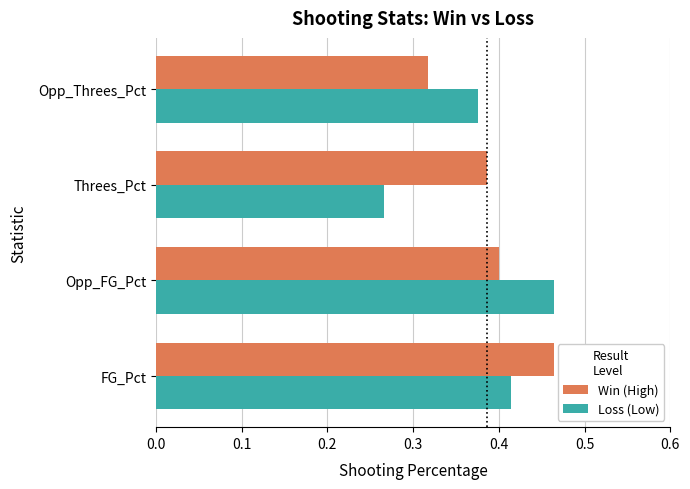

Between FG_Pct and Opp_Threes_Pct, which series saw the biggest shift?

Win (High)